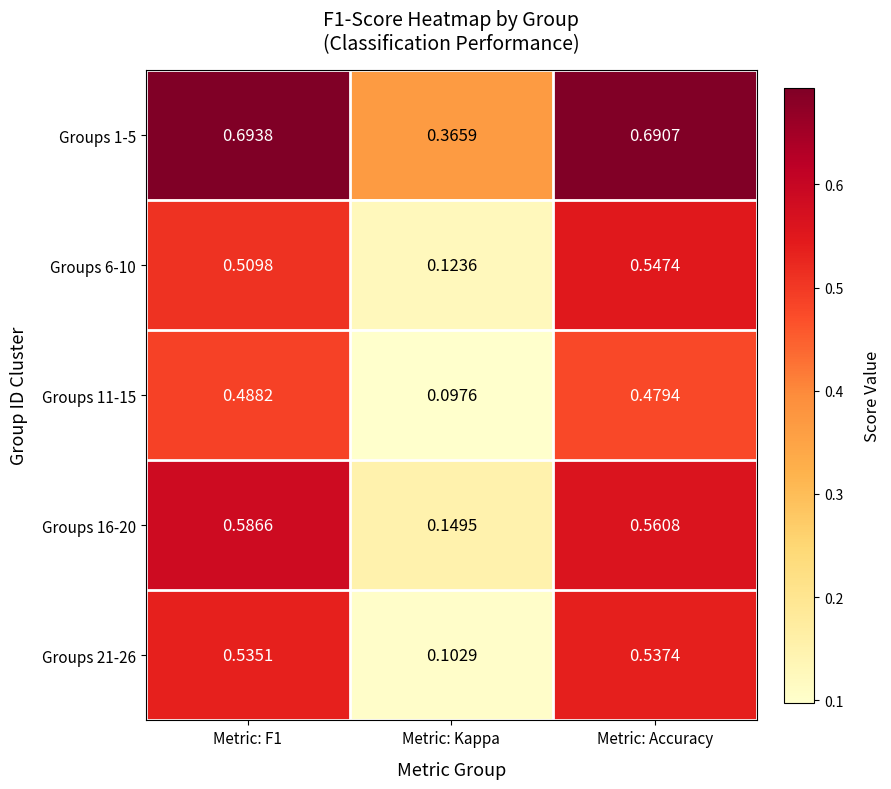

Where is Groups 11-15 nearest to the value 0?

Metric: Kappa